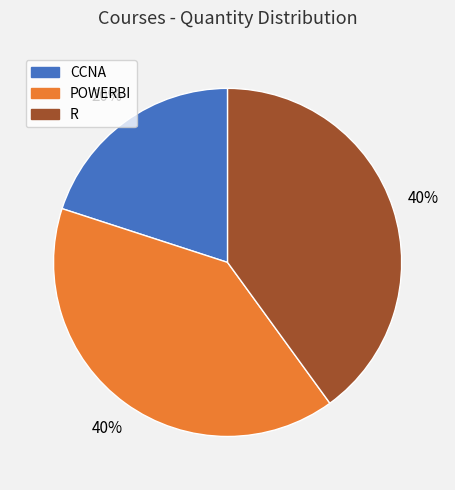

True or false: R accounts for 40% of the total.

True